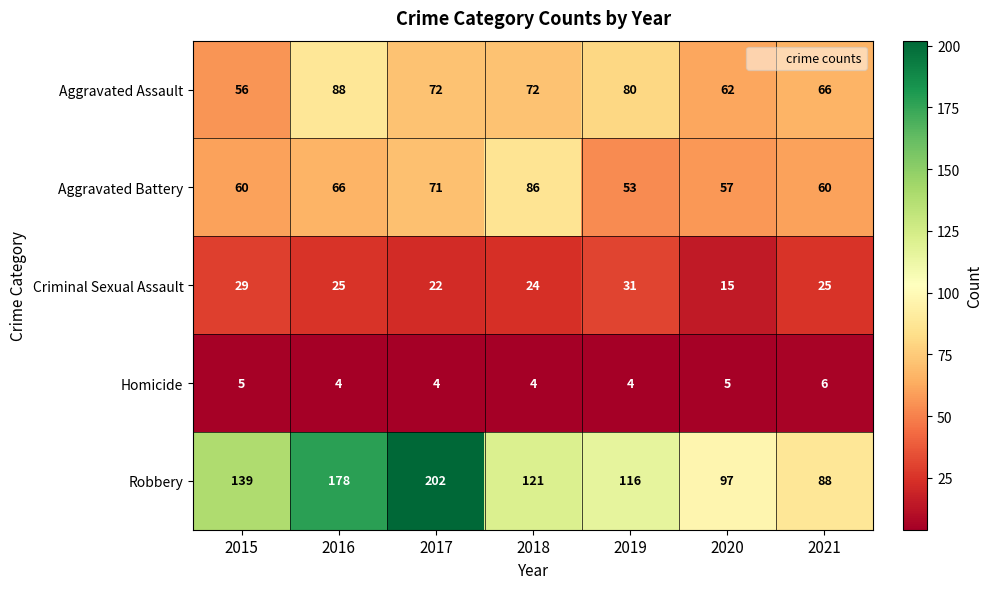

Which series changed the most between 2015 and 2020?

Robbery